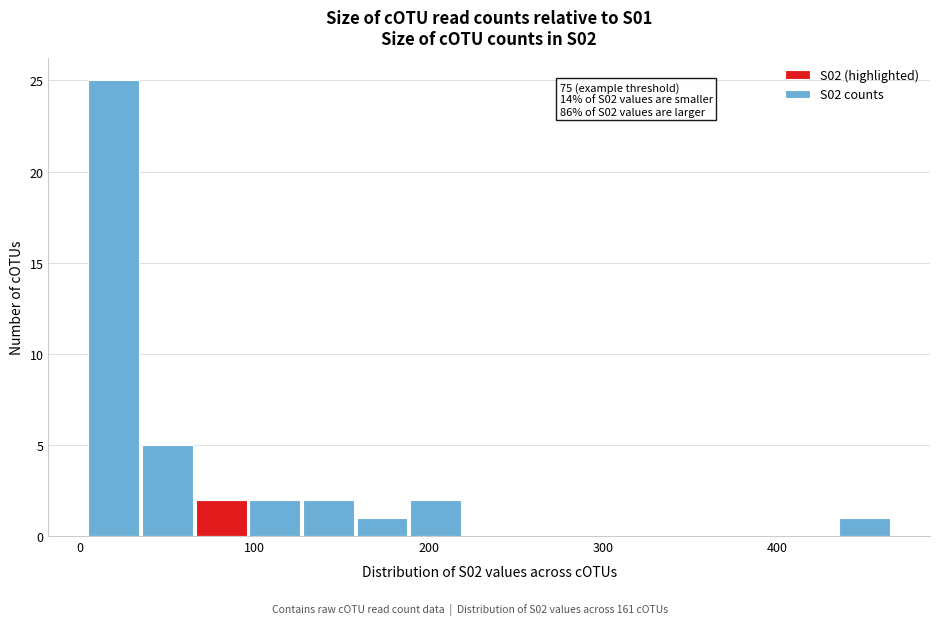

Read against the x-axis, roughly where is the centre of the tallest bar?

20